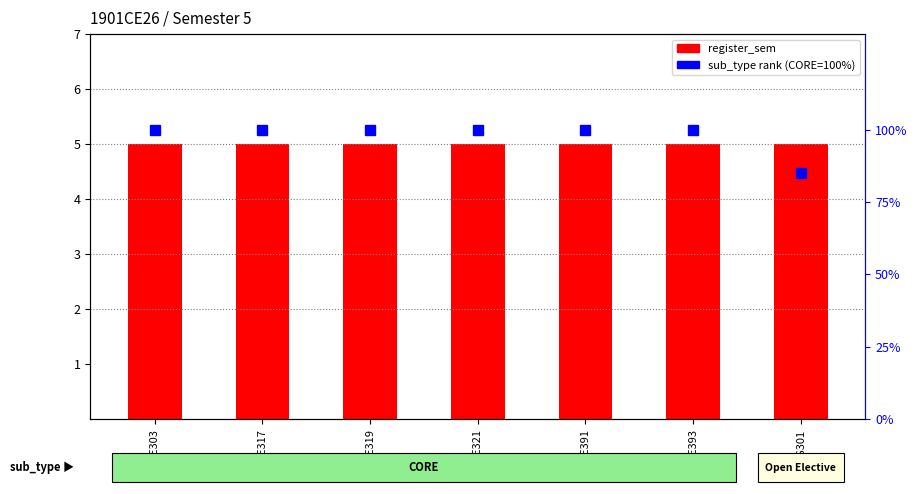

How many bars are there in total?

7